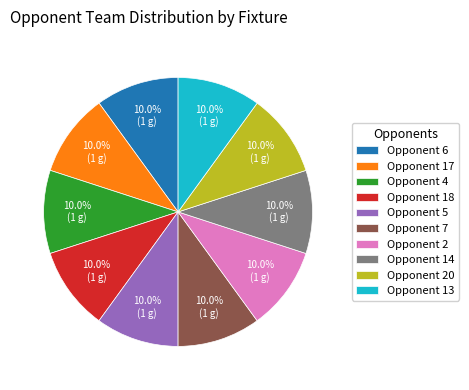

What percentage do Opponent 13 and Opponent 2 together represent?

20.0%